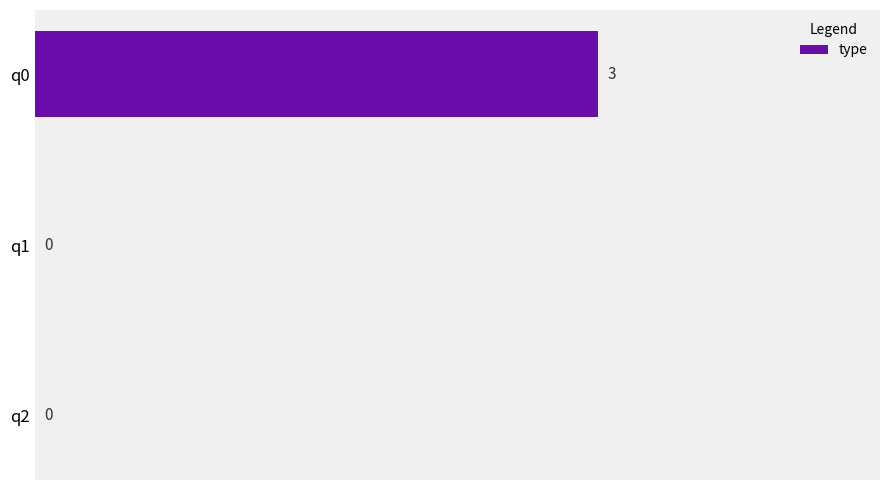

How many positive values are there?

1